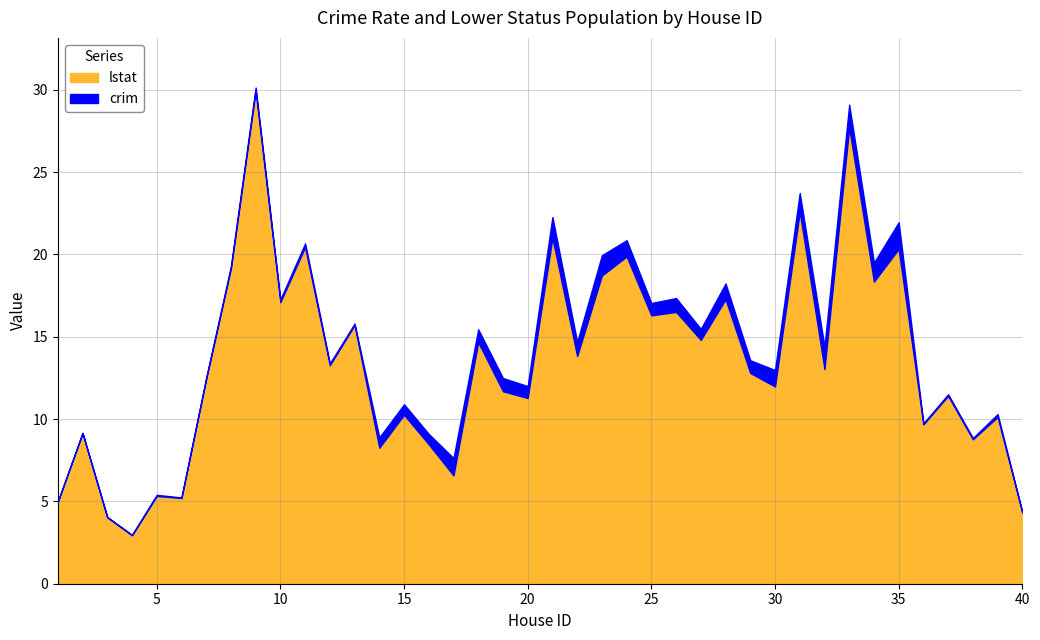

How many lines are shown in the chart?

2